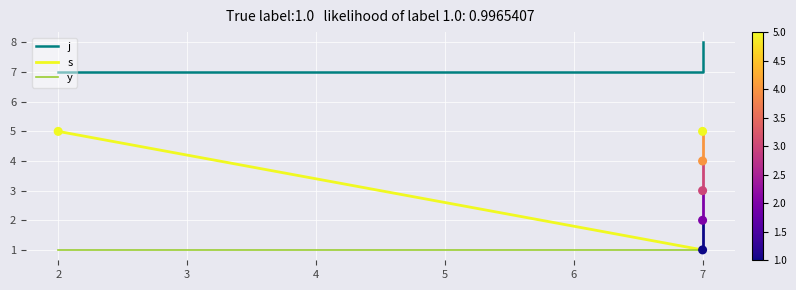

Is the value of s at 7 greater than the value of j at 7?

No